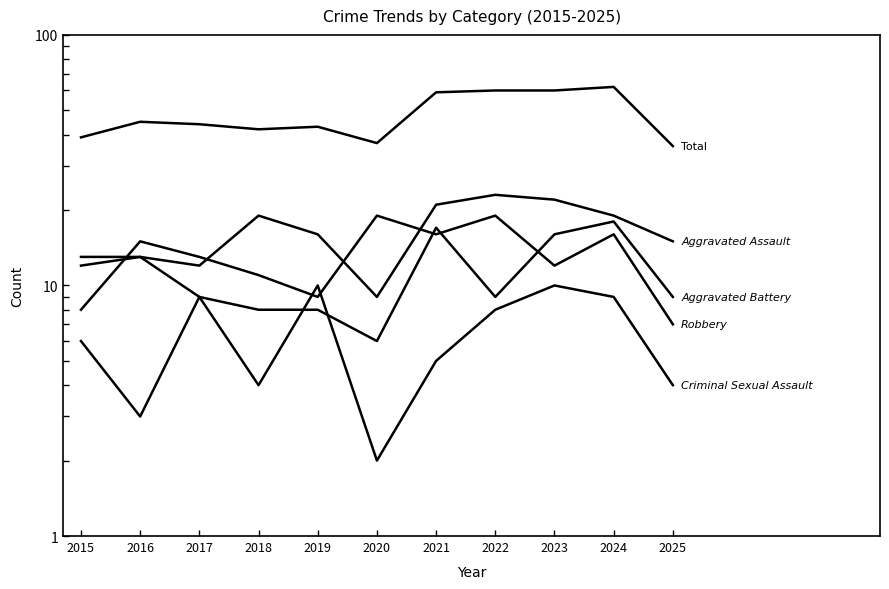

What is the total value across all series at 2017?

87